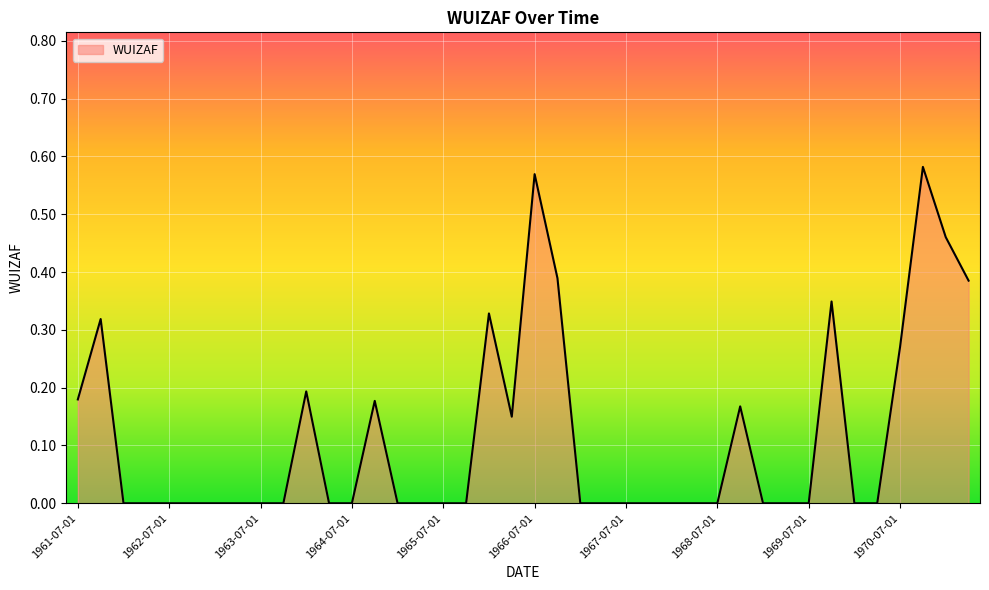

Does the chart display data point markers on the line(s)?

No